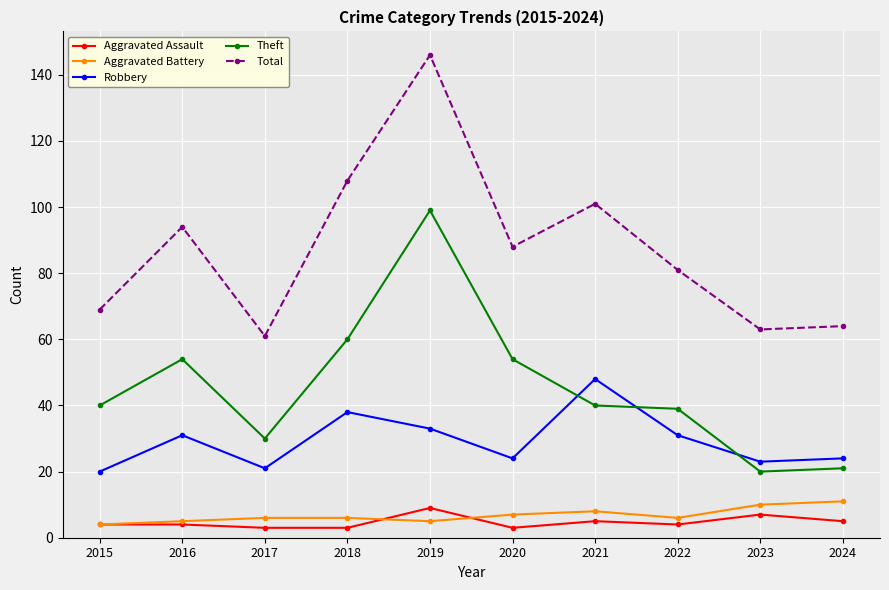

The Robbery series shows 11 at 2023. True or false?

False